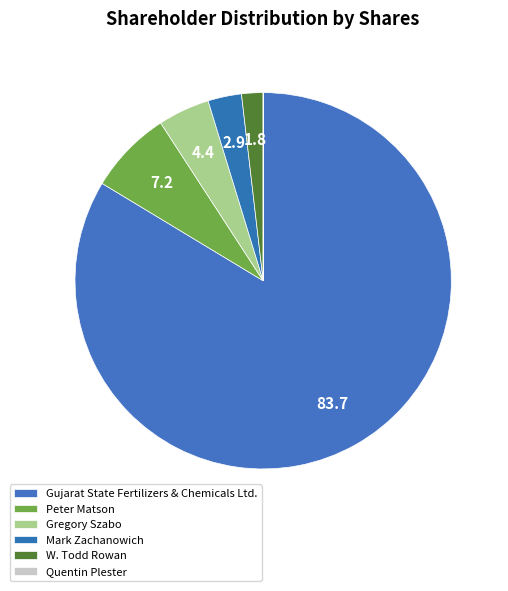

Is it true that W. Todd Rowan is 2% of the pie?

True